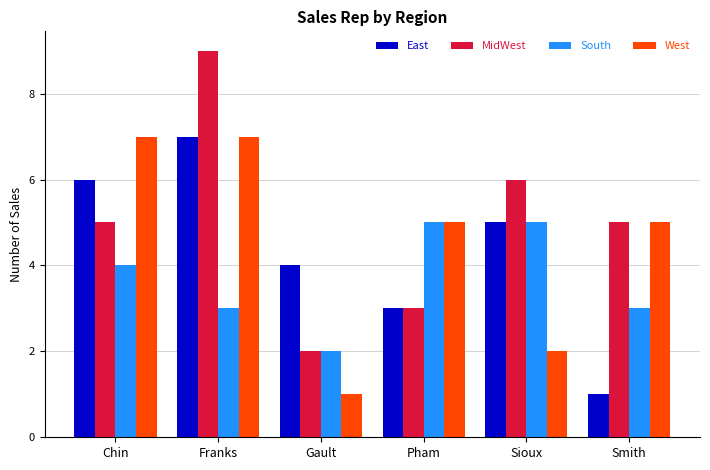

At how many categories does at least one series exceed 8?

1